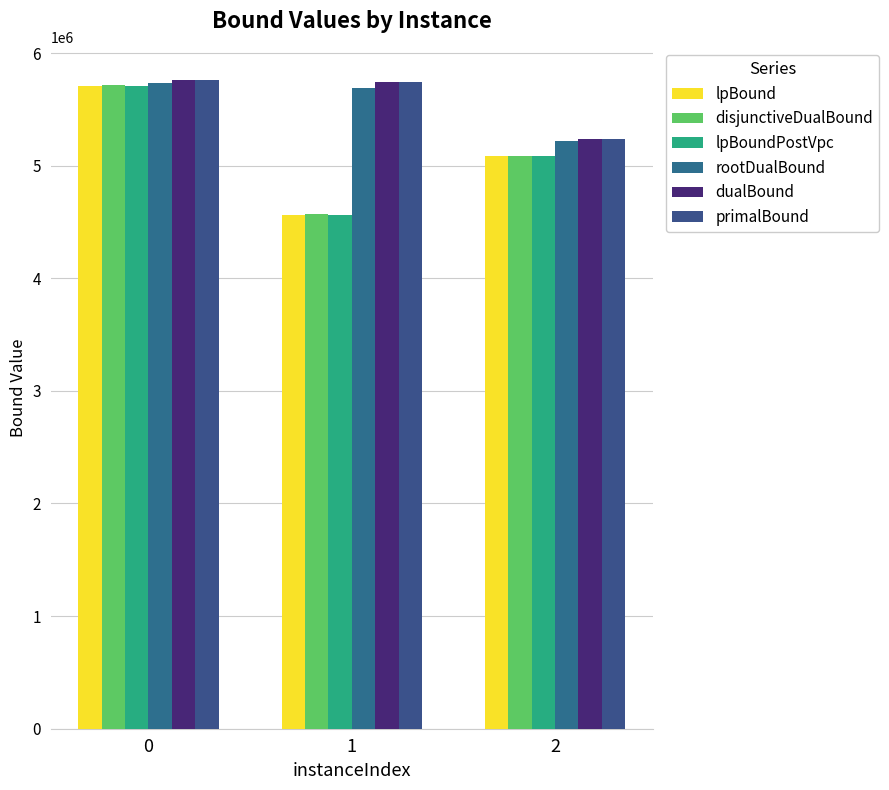

Reading left to right, what are all the values shown in this chart?

lpBound: 5711621.0	4560761.0	5089528.8
disjunctiveDualBound: 5711963.6	4571704.2	5090052.1
lpBoundPostVpc: 5711621.0	4560761.0	5089528.8
rootDualBound: 5736250.8	5688594.4	5223352.0
dualBound: 5761158.9	5740660.3	5233466.5
primalBound: 5761665.2	5741195.5	5233957.9